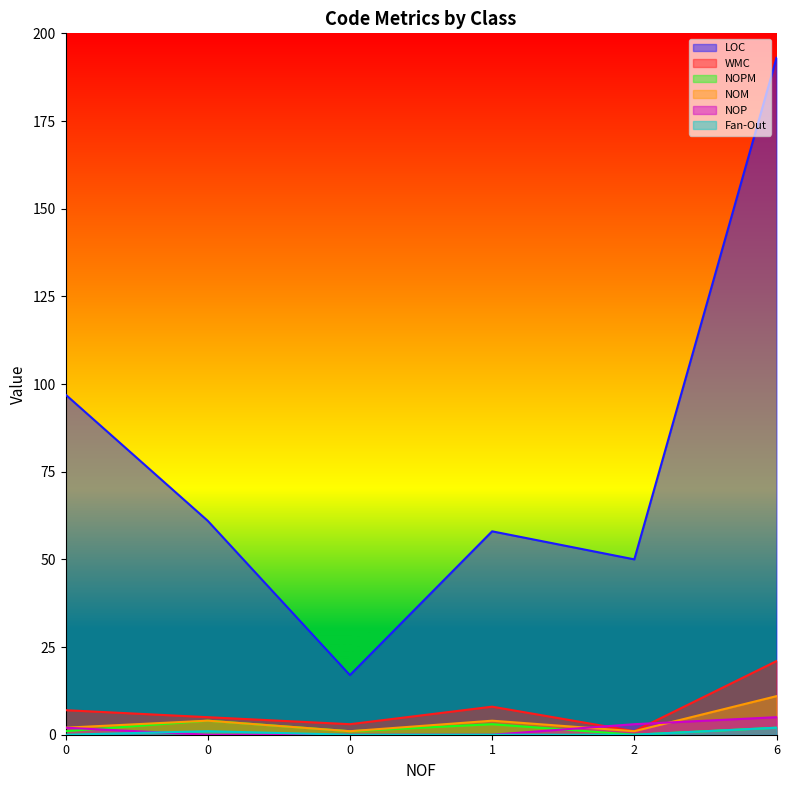

Does the chart display data point markers on the line(s)?

No